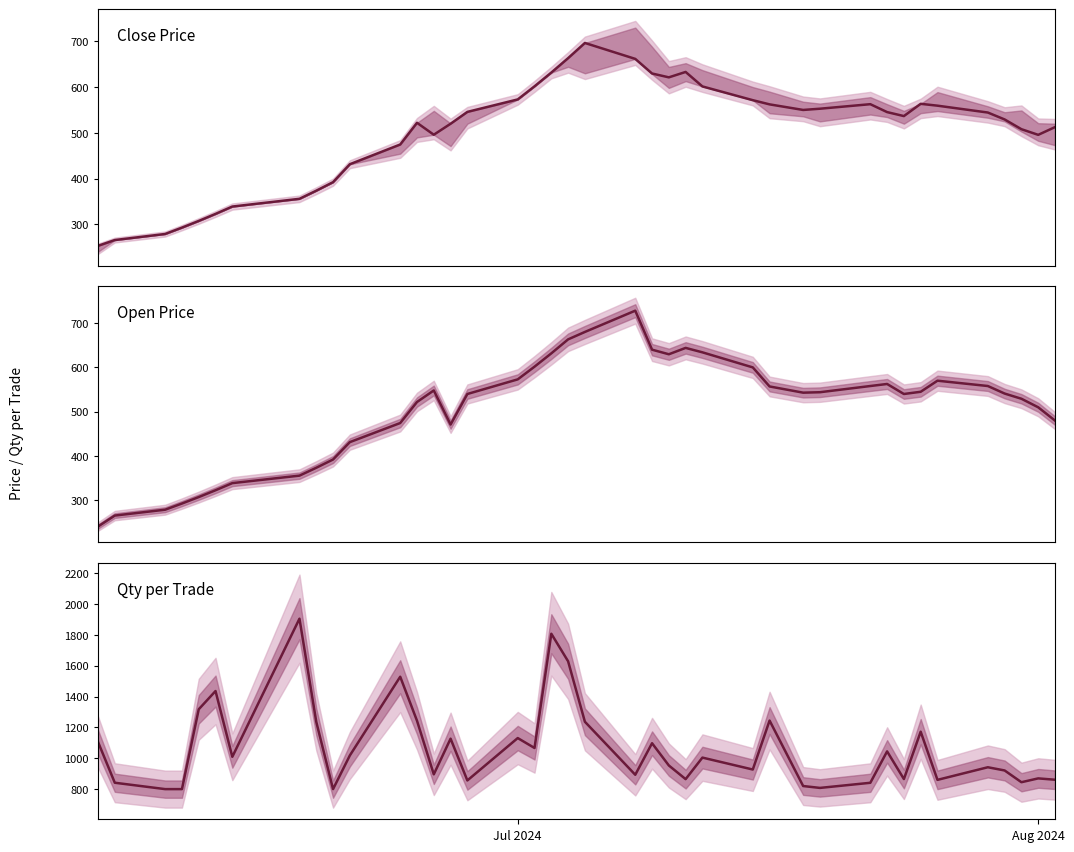

What is the value of the Open Price point at the 27th from the left?

600.0